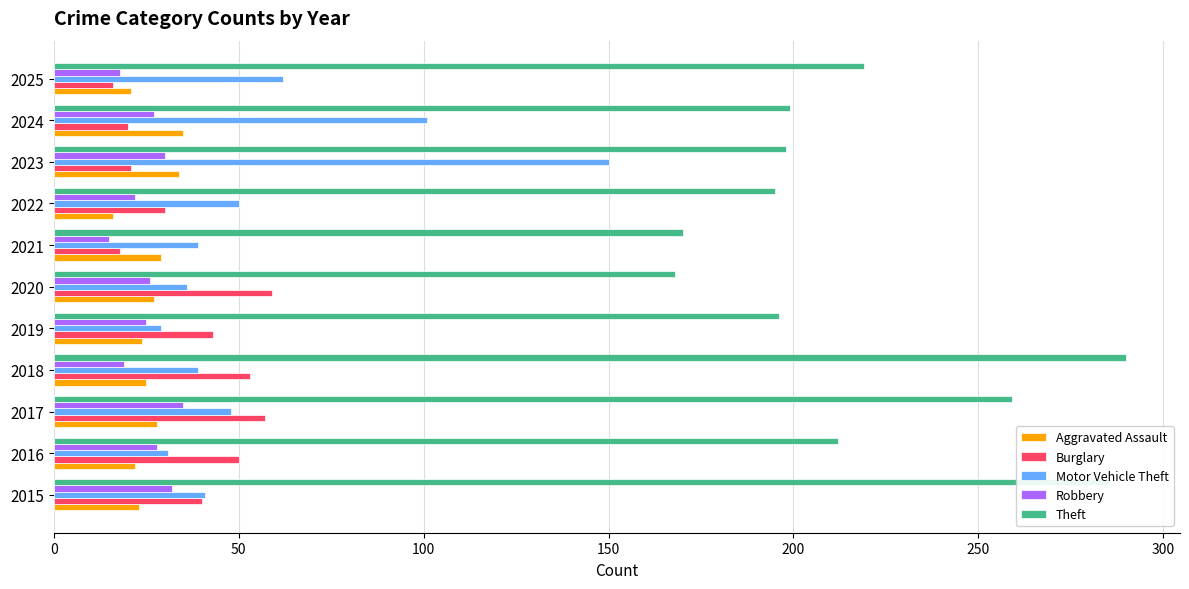

What is the greatest value displayed?

290